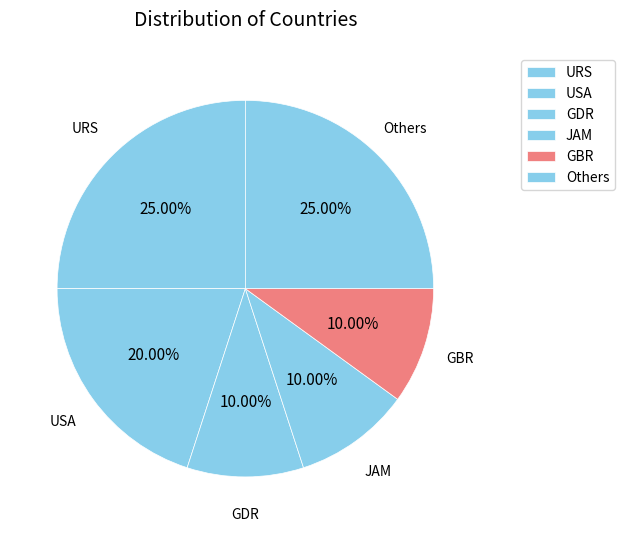

Do USA and GDR together represent more than half of the pie?

No